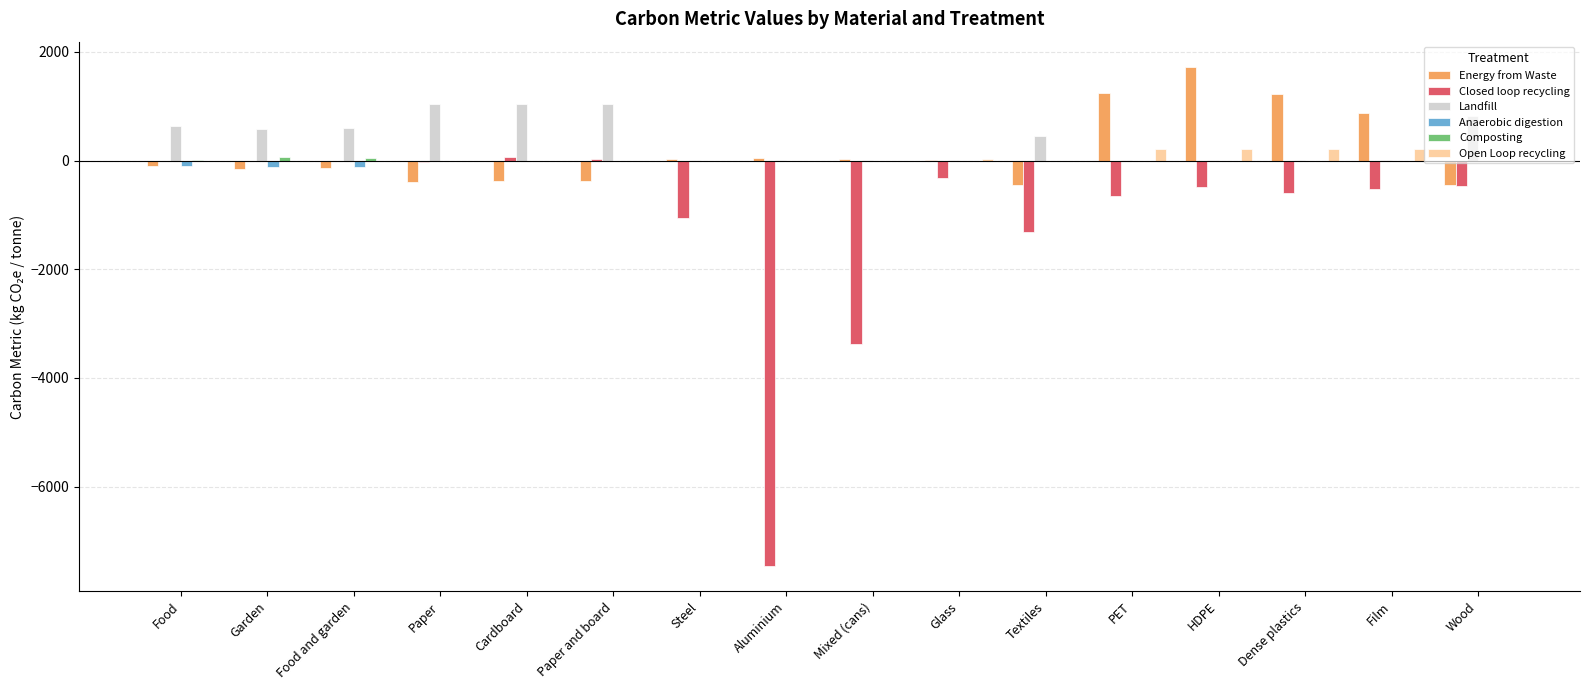

What is the total value across all series at Steel?

-1027.6